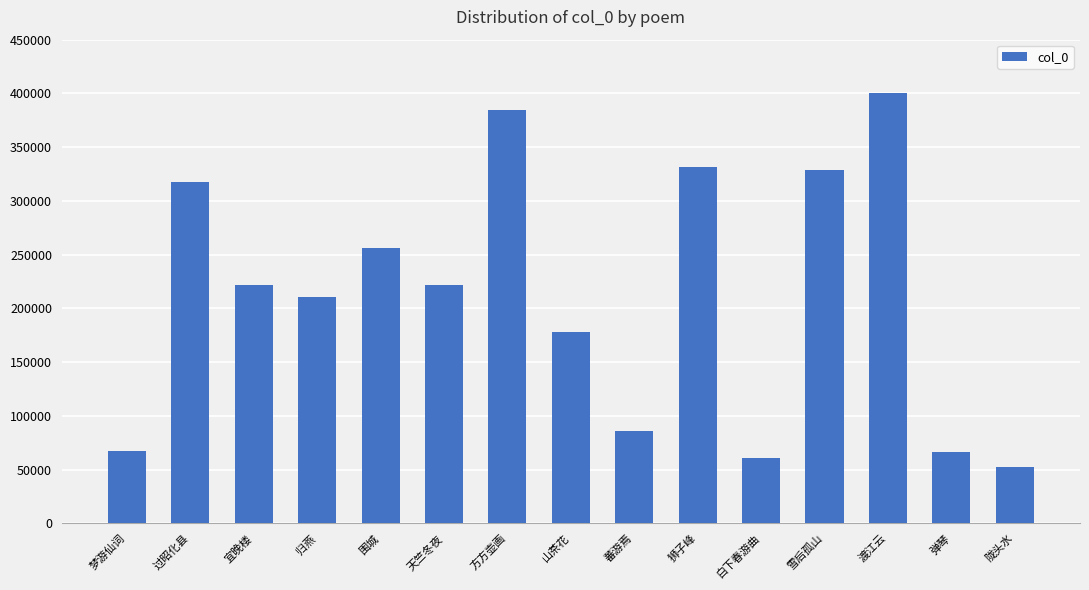

Which category has the highest value across all series?

渡江云